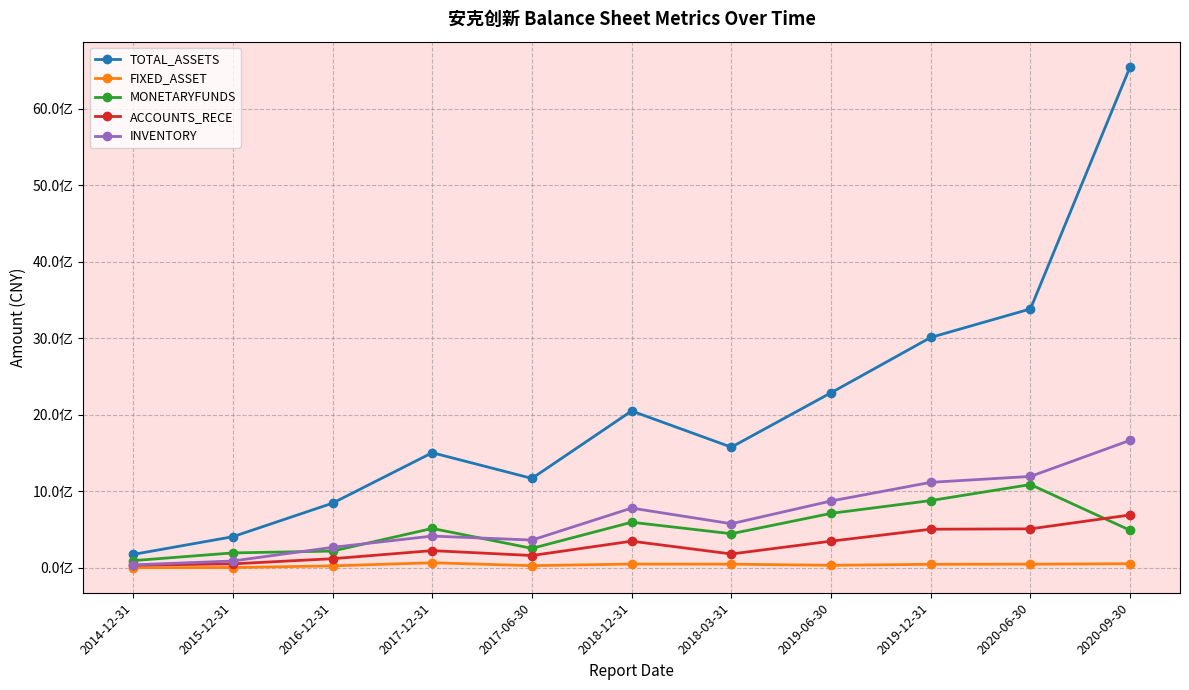

What position from the right is 2019-06-30?

4